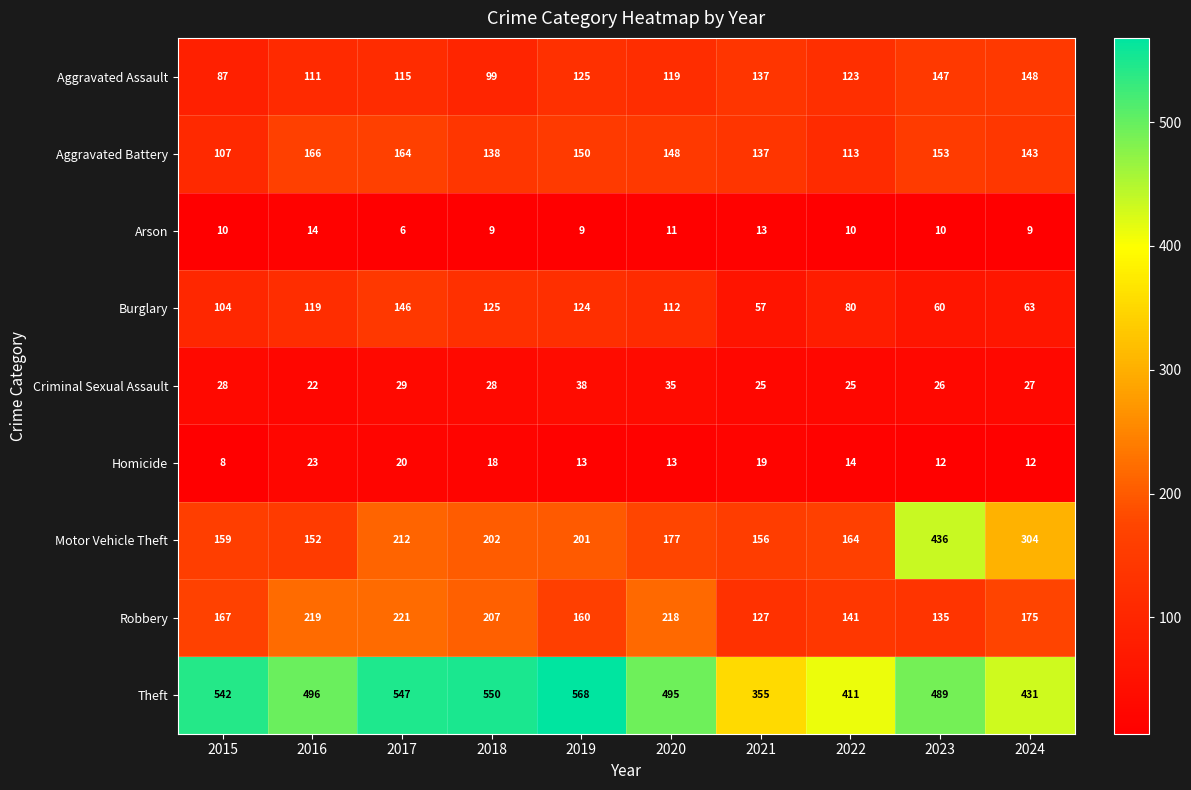

What value does the Burglary series have at 2024, to the nearest 10?

60